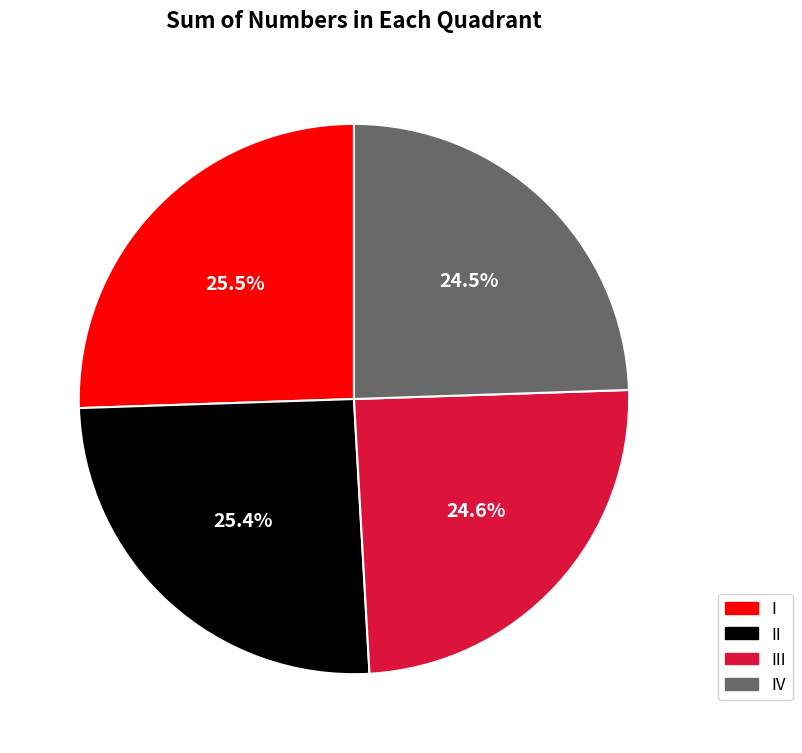

Is there any slice that represents more than half of the pie?

No